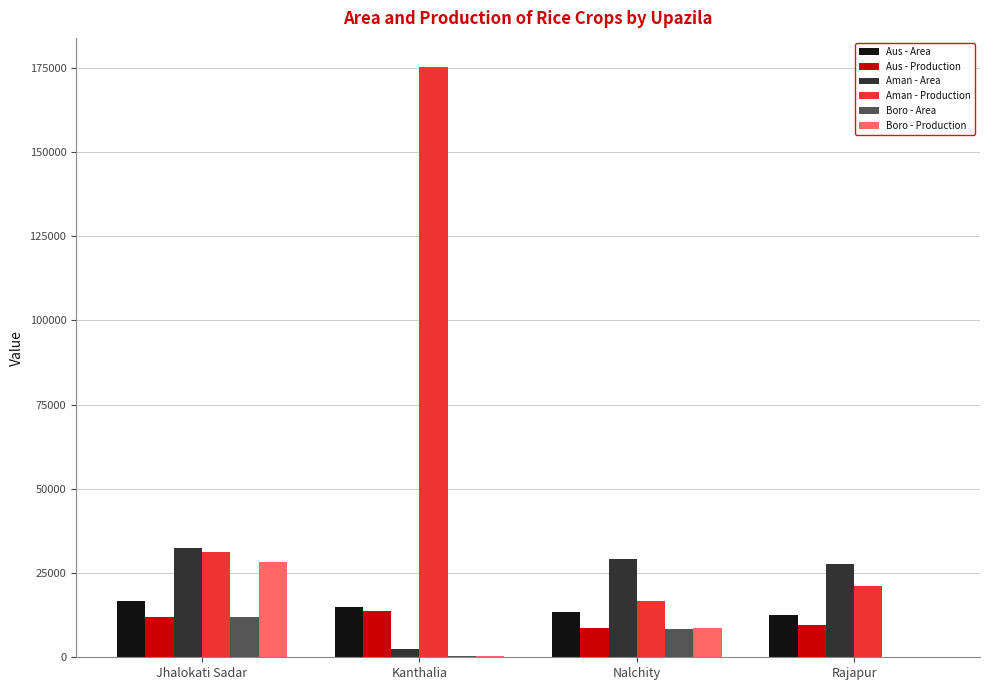

Which series changed the most between Nalchity and Rajapur?

Boro - Production